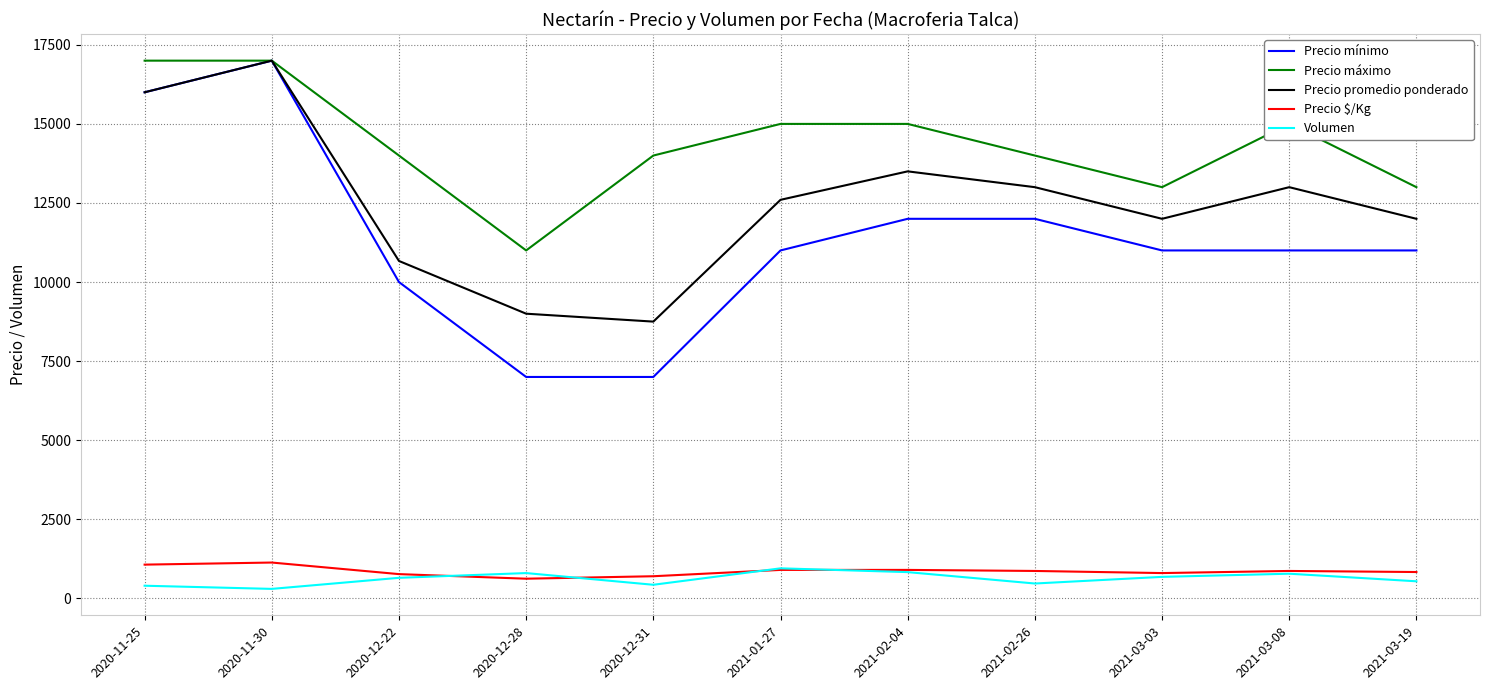

True or false: Precio máximo has a value of 17000 at 2020-11-30.

True